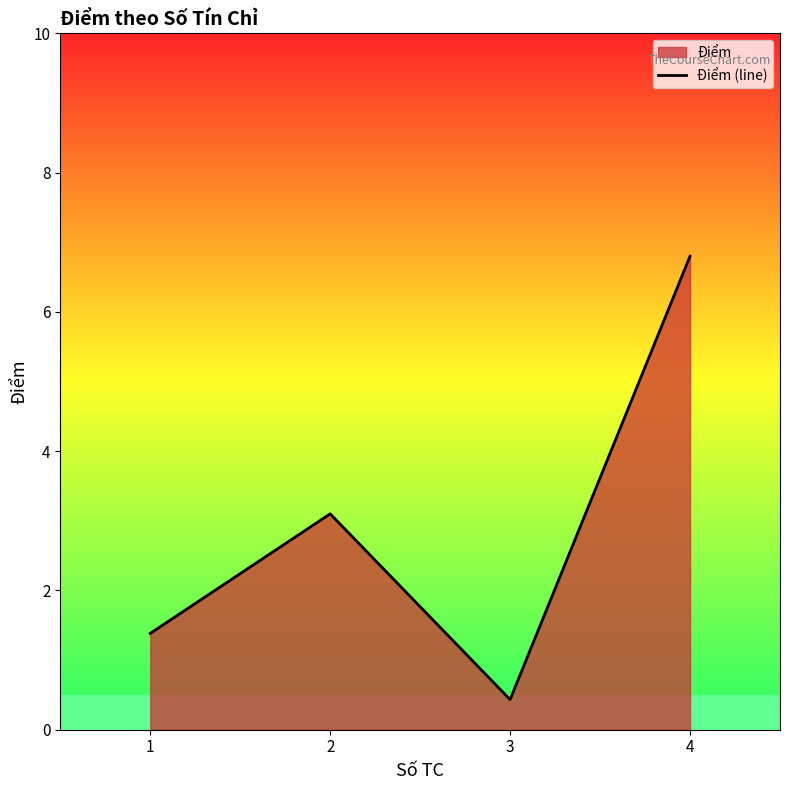

What is the maximum value shown in the chart?

6.8